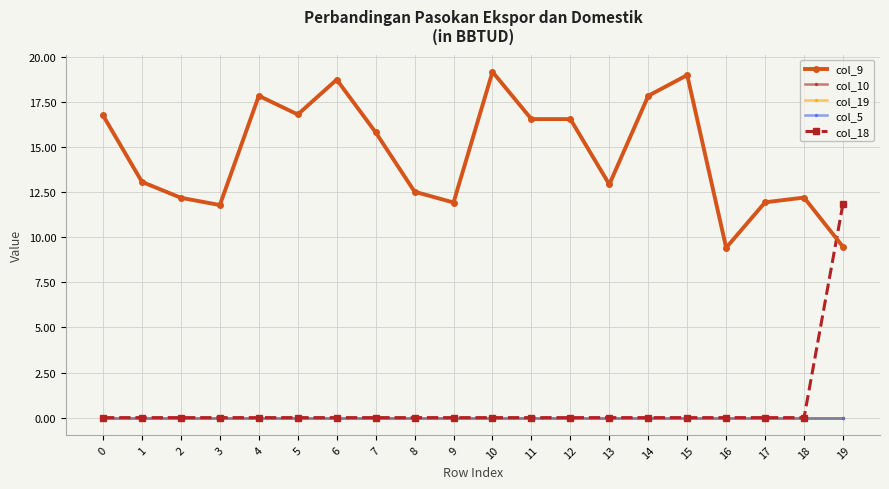

What is the spread (max minus min) of values at 10?

19.2